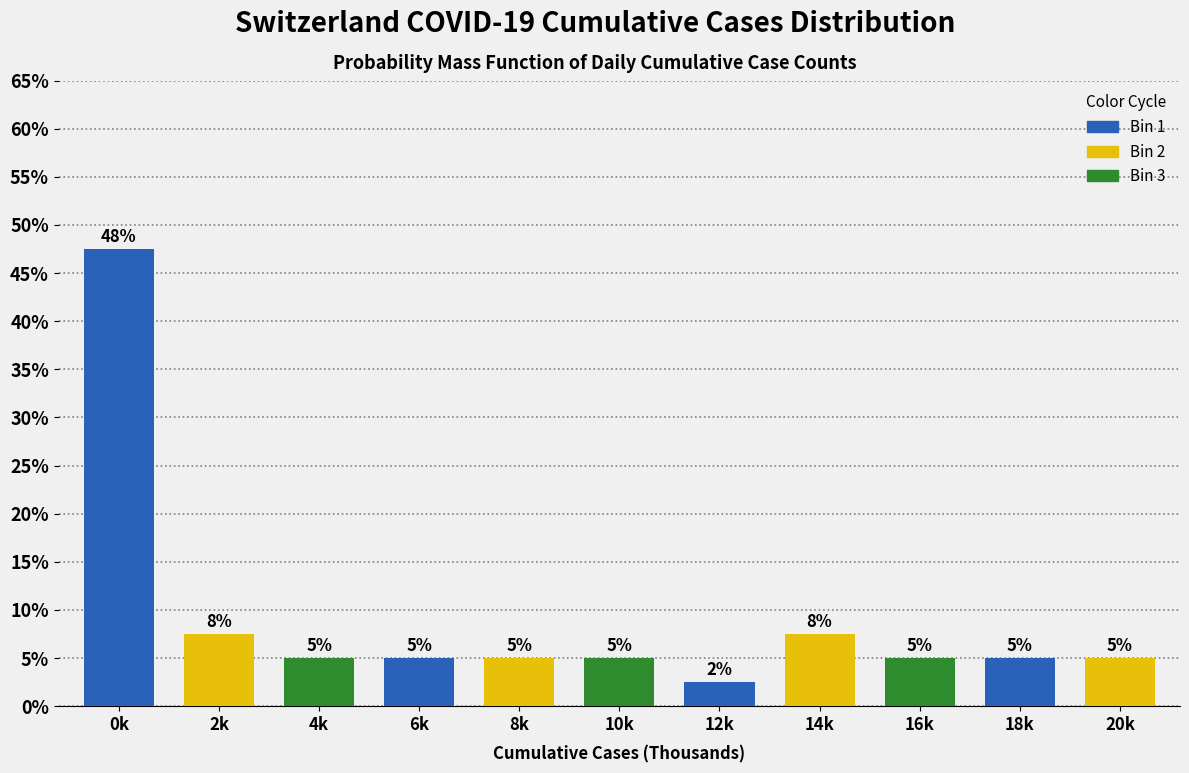

What is the sum of the values at 12k and 14k?

10.0